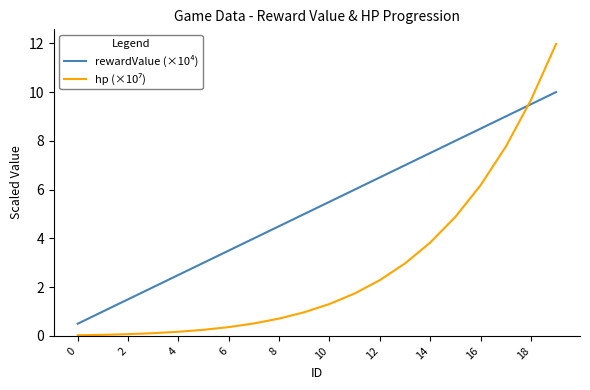

What is the maximum value shown in the chart?

12.0